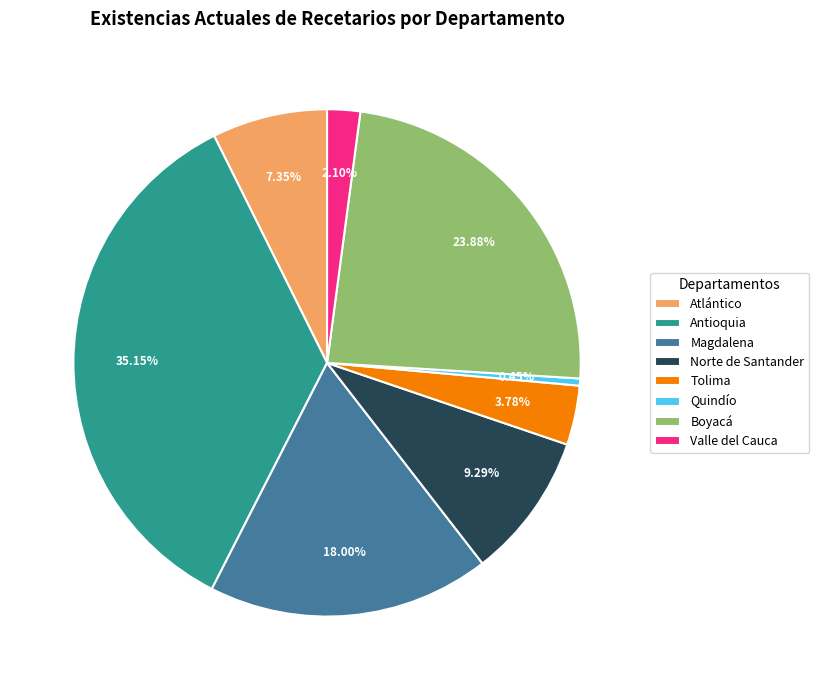

Count the number of slices in the pie.

8